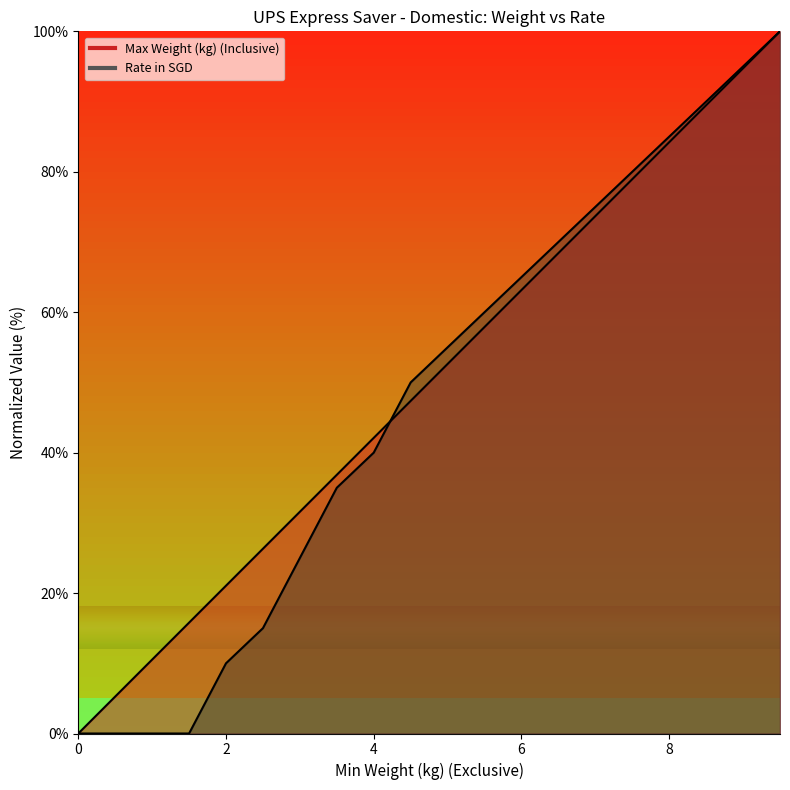

At how many categories does at least one series exceed 46?

11